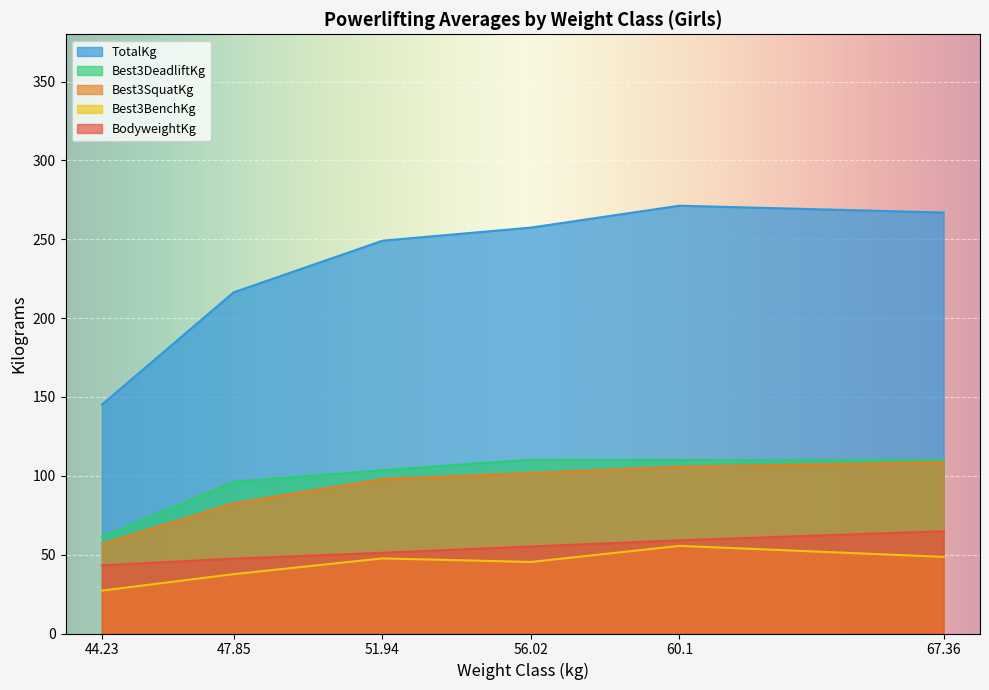

Which category has the lowest value in the Best3SquatKg series?

44.23